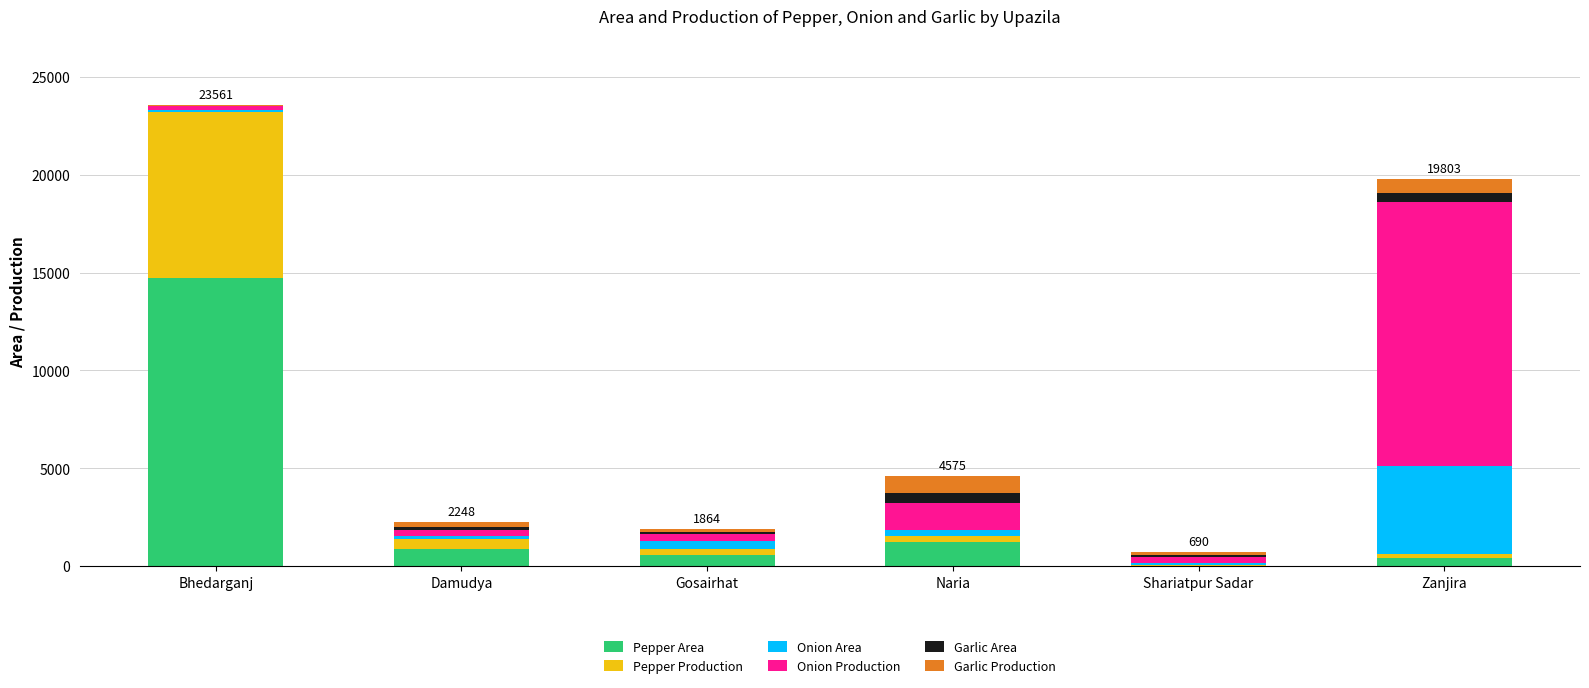

At which category is the sum across all series the highest?

Bhedarganj